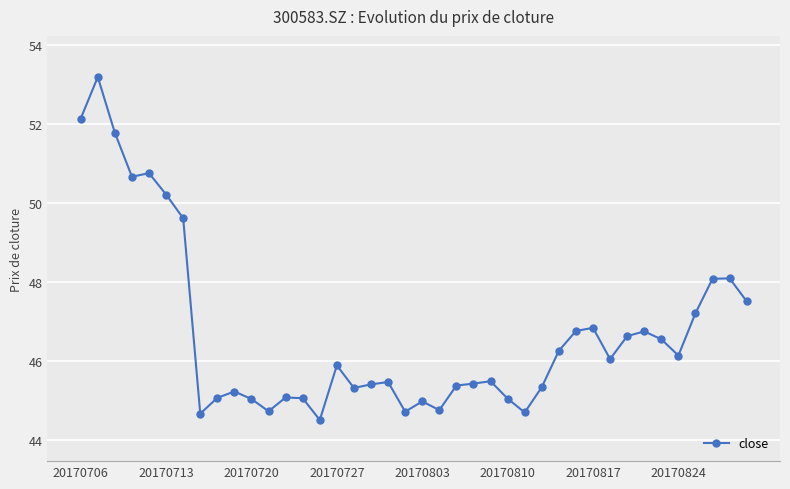

How many categories are shown in the chart?

40